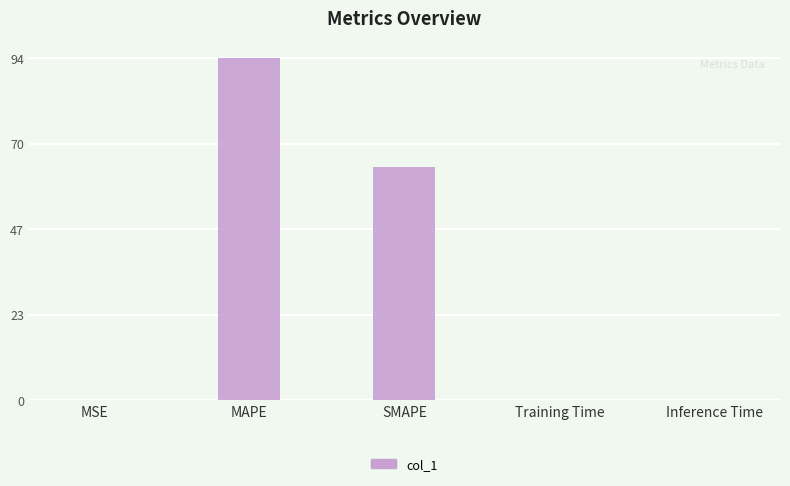

Which category has the highest value across all series?

MAPE